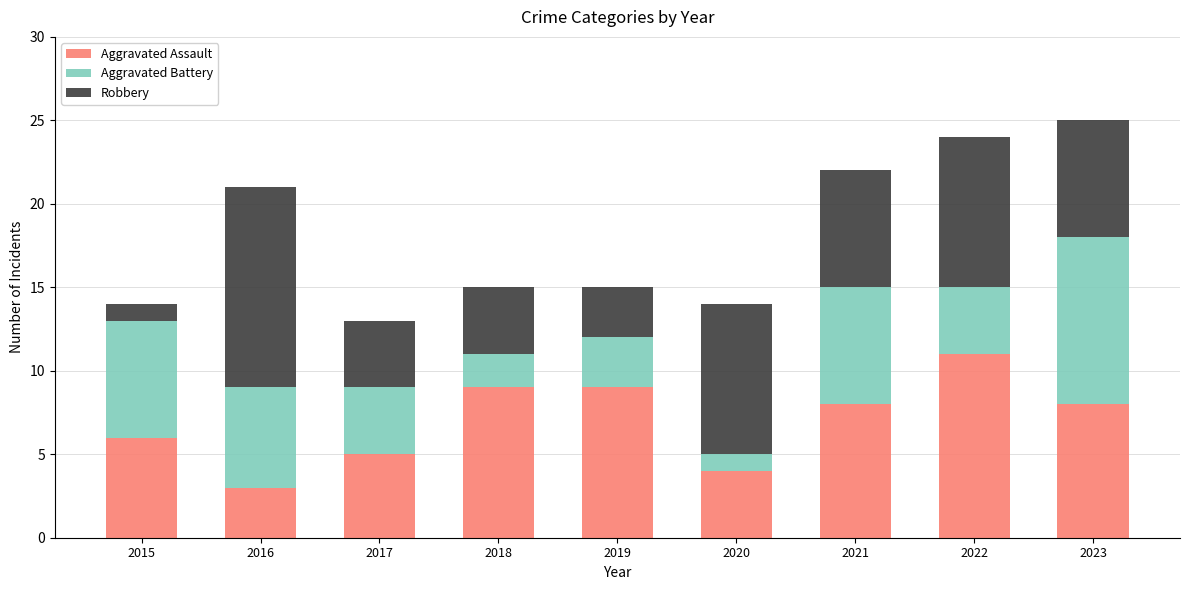

What is the sum of the Aggravated Assault values at 2018 and 2015?

15